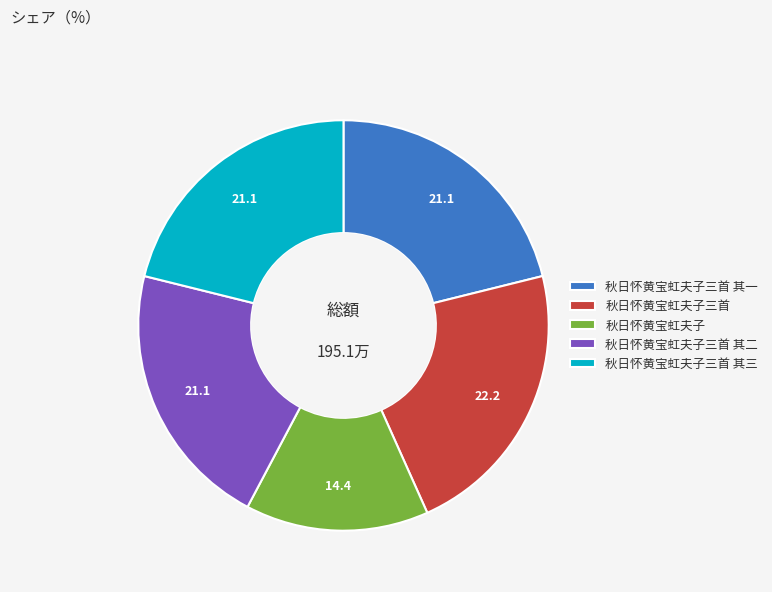

Is it true that 秋日怀黄宝虹夫子三首 其二 is 21% of the pie?

True